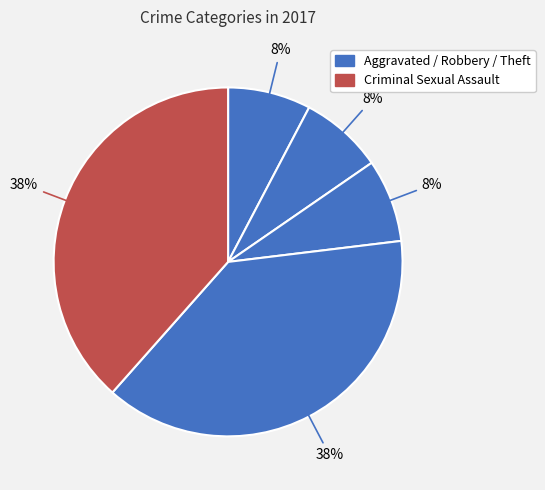

How many slices are in this pie chart?

5